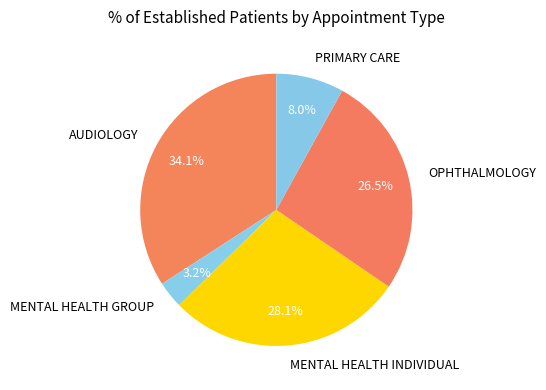

What is the total percentage of MENTAL HEALTH GROUP and OPHTHALMOLOGY?

29.7%